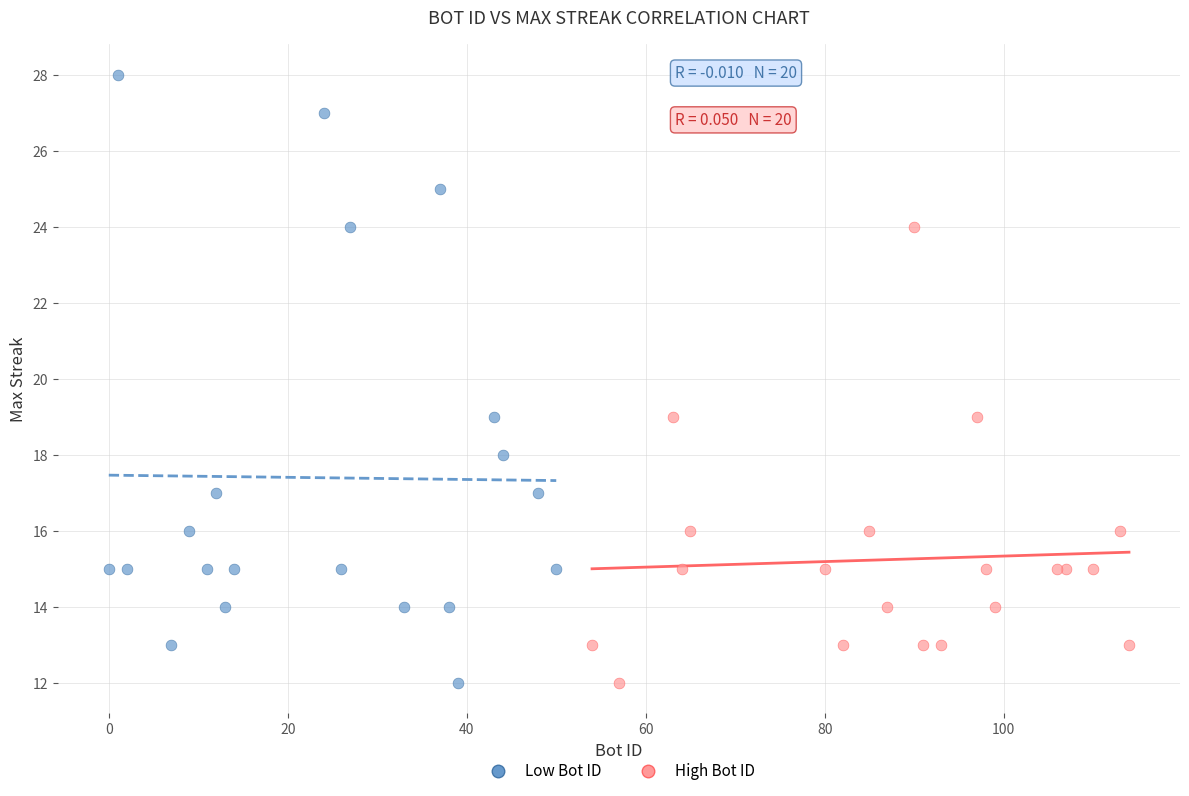

Which series reaches the maximum Y coordinate?

Low Bot ID